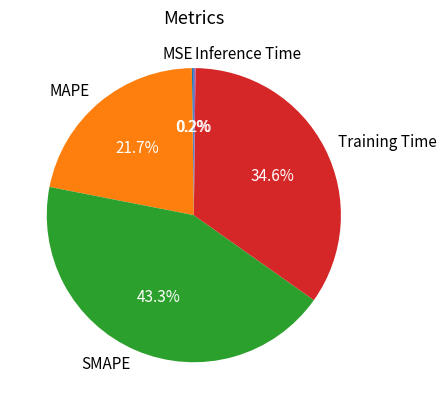

Do SMAPE and Training Time together represent more than half of the pie?

Yes